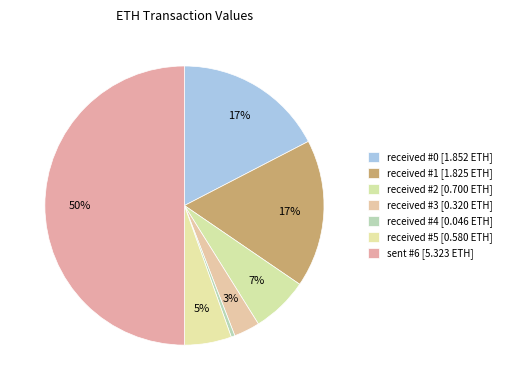

To the nearest percent, what is the difference between the largest and smallest slice percentages?

50%